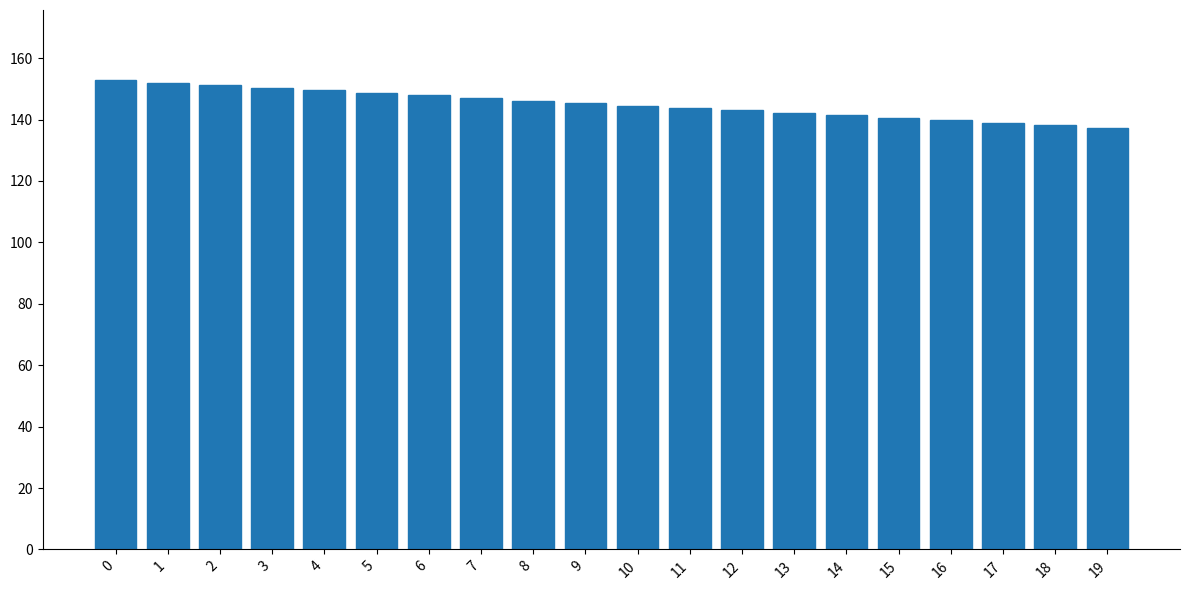

What is the difference between the maximum and second lowest values?

14.7